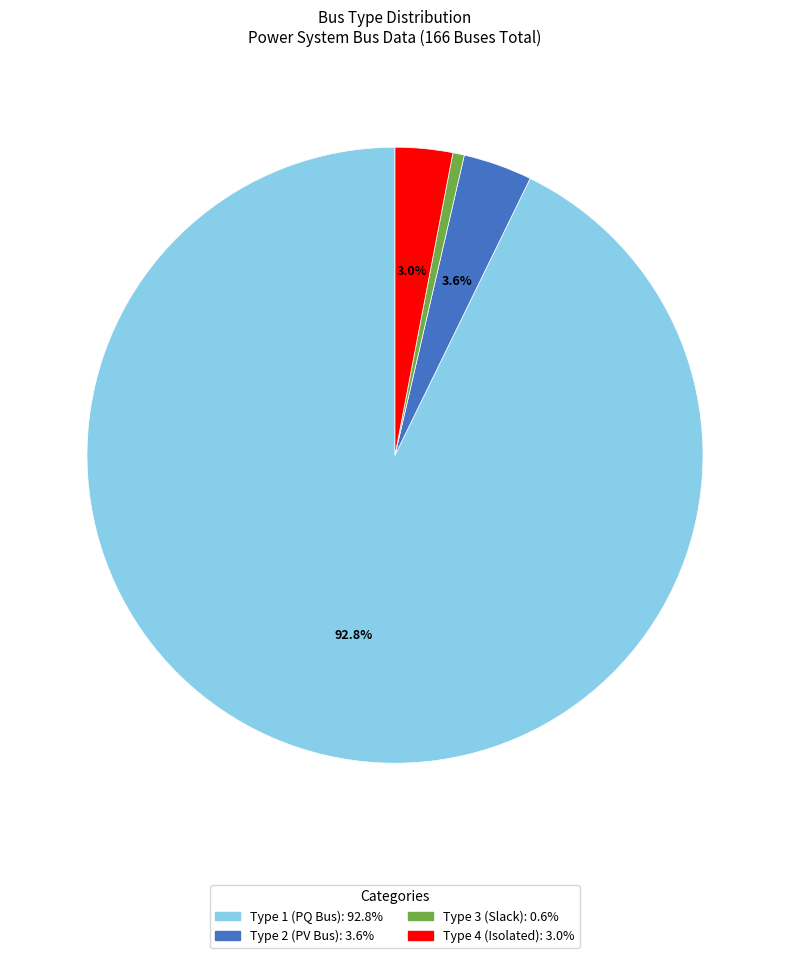

To the nearest percent, what is the difference between the largest and smallest slice percentages?

92%